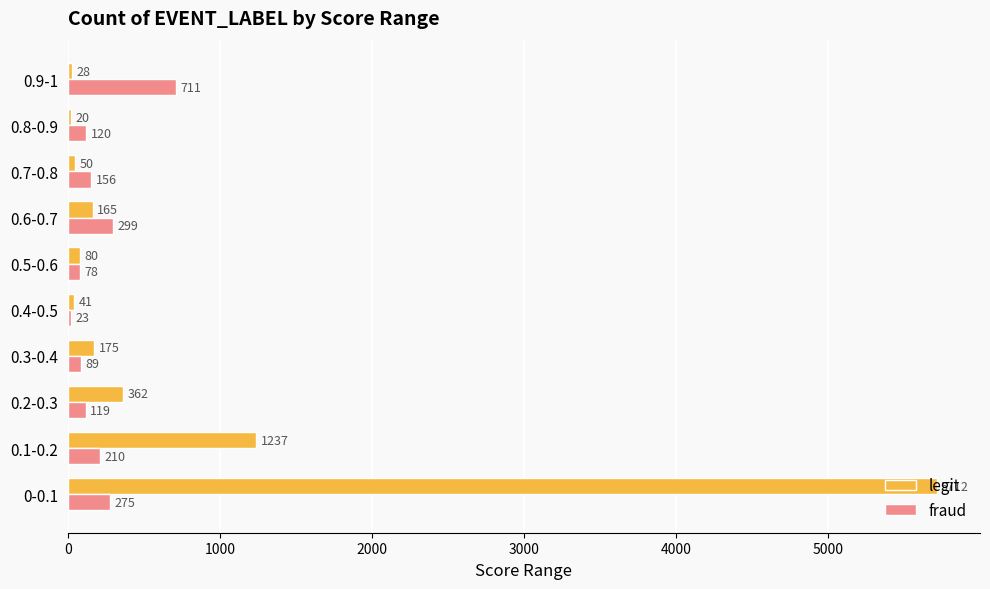

Which category has the lowest value in the legit series?

0.8-0.9